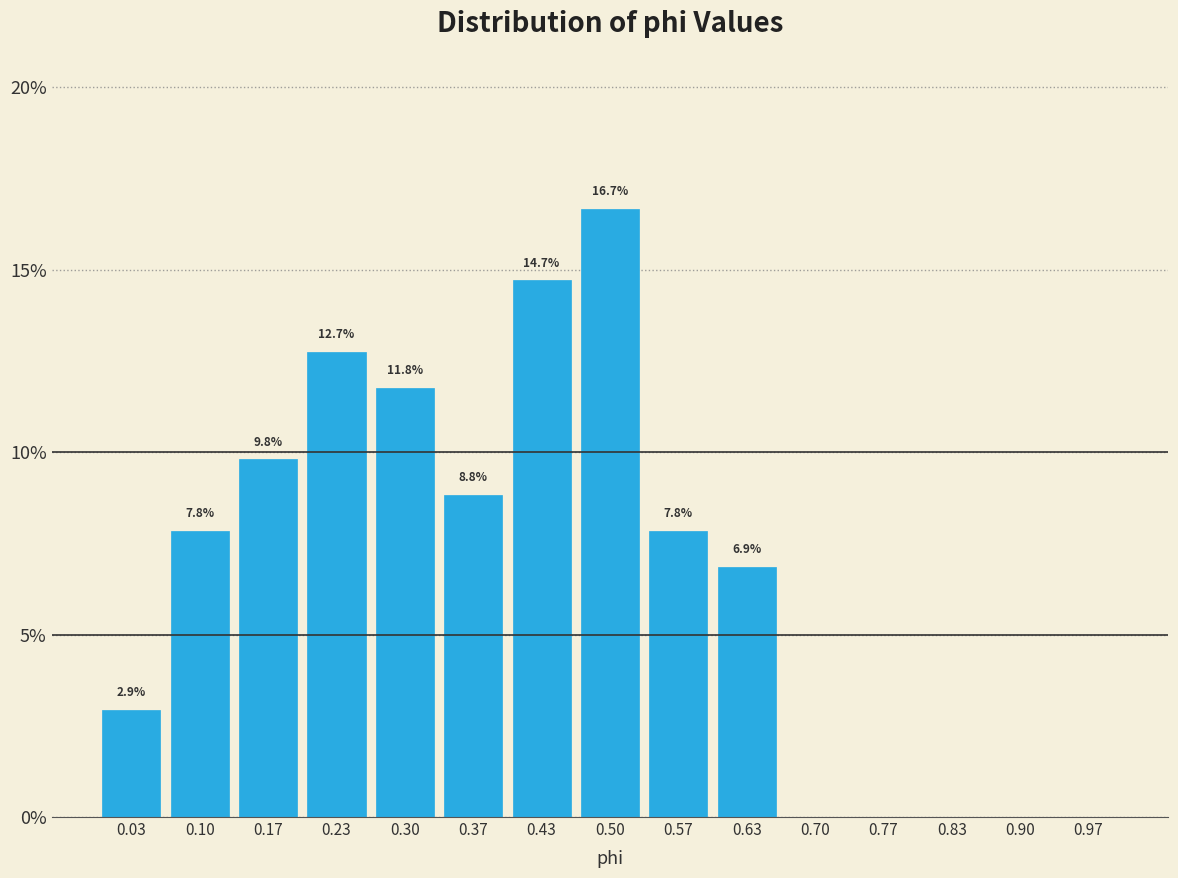

Which range on the x-axis has the tallest bar?

0.47 to 0.53